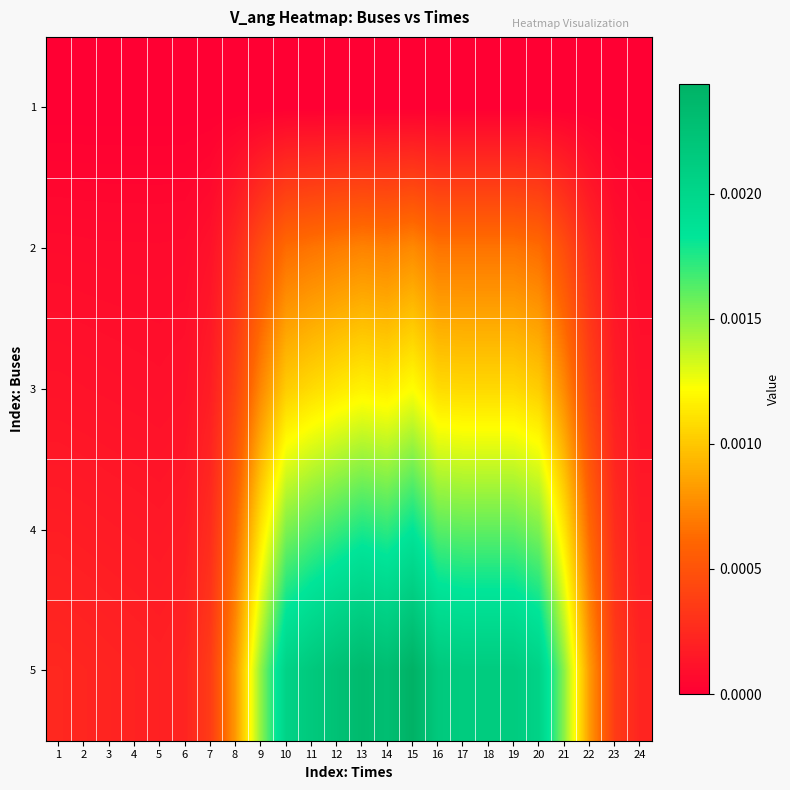

Which series changed the most between 5 and 24?

5